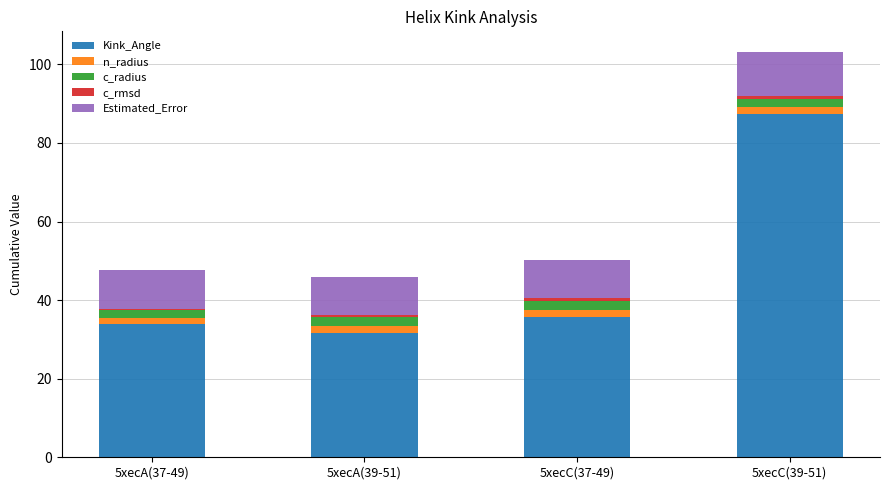

Does the chart contain stacked bars?

Yes